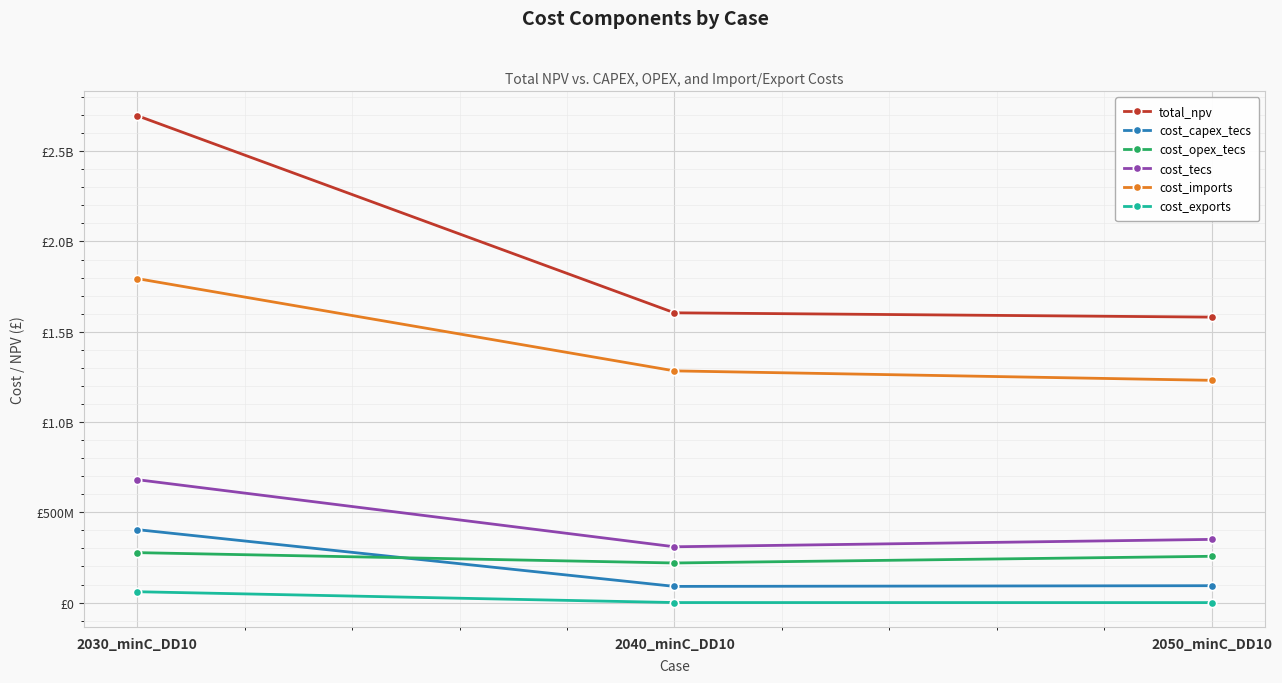

What are all the series names shown in the legend?

total_npv, cost_capex_tecs, cost_opex_tecs, cost_tecs, cost_imports, cost_exports